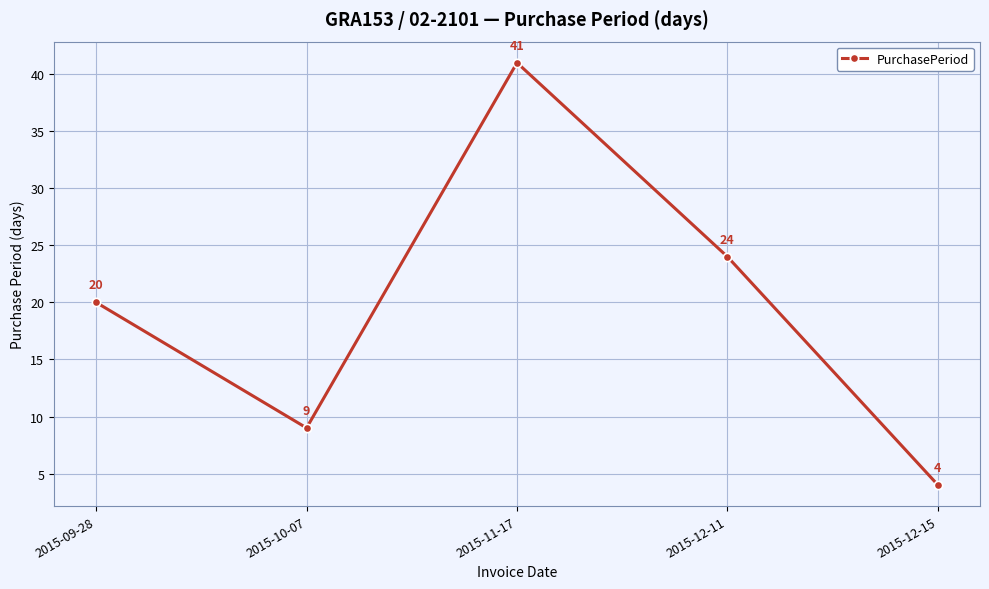

Is this an area chart (filled region under the line)?

No